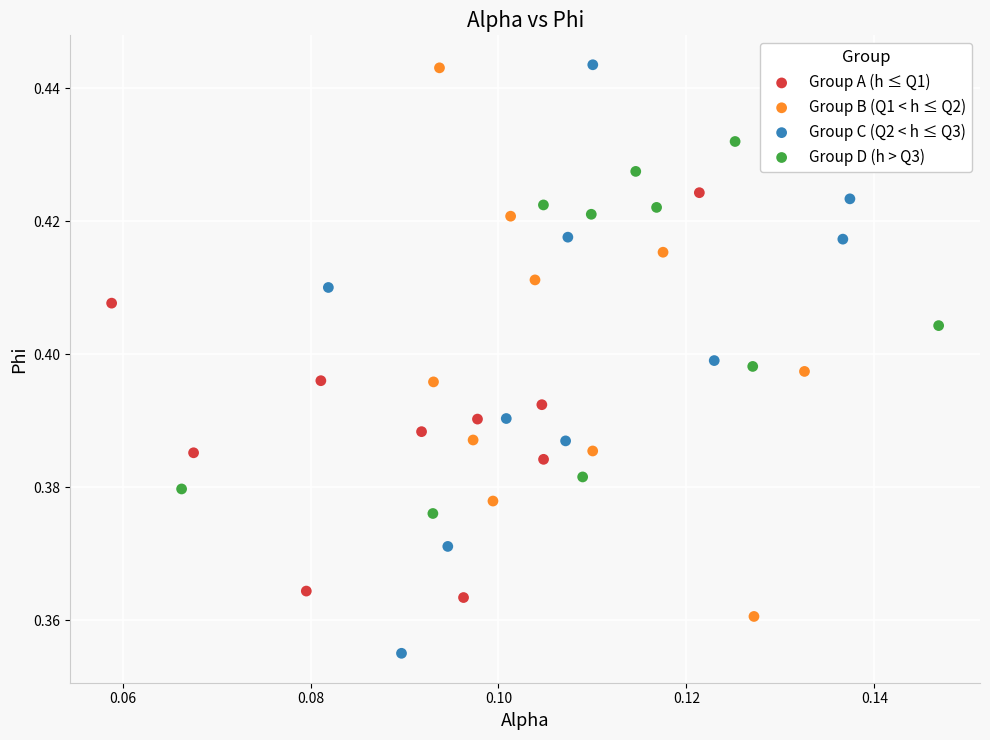

Which series contains the lowest Y value?

Group C (Q2 < h ≤ Q3)